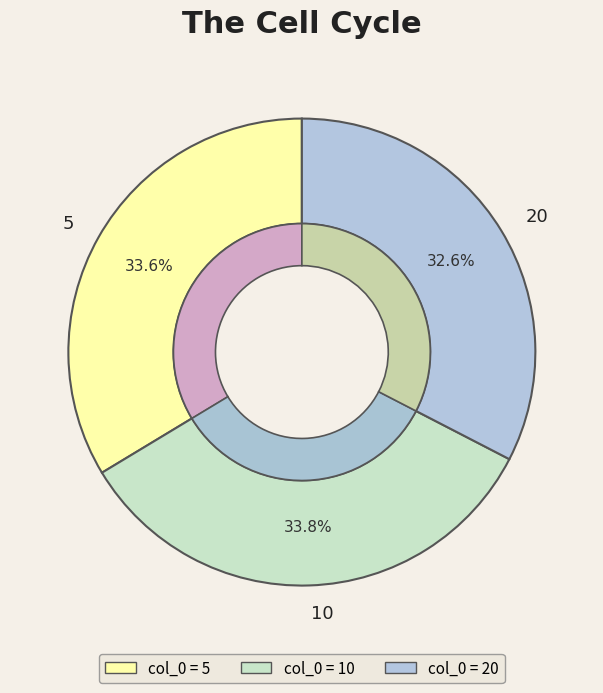

The 10 slice represents 34% of the pie. True or false?

True